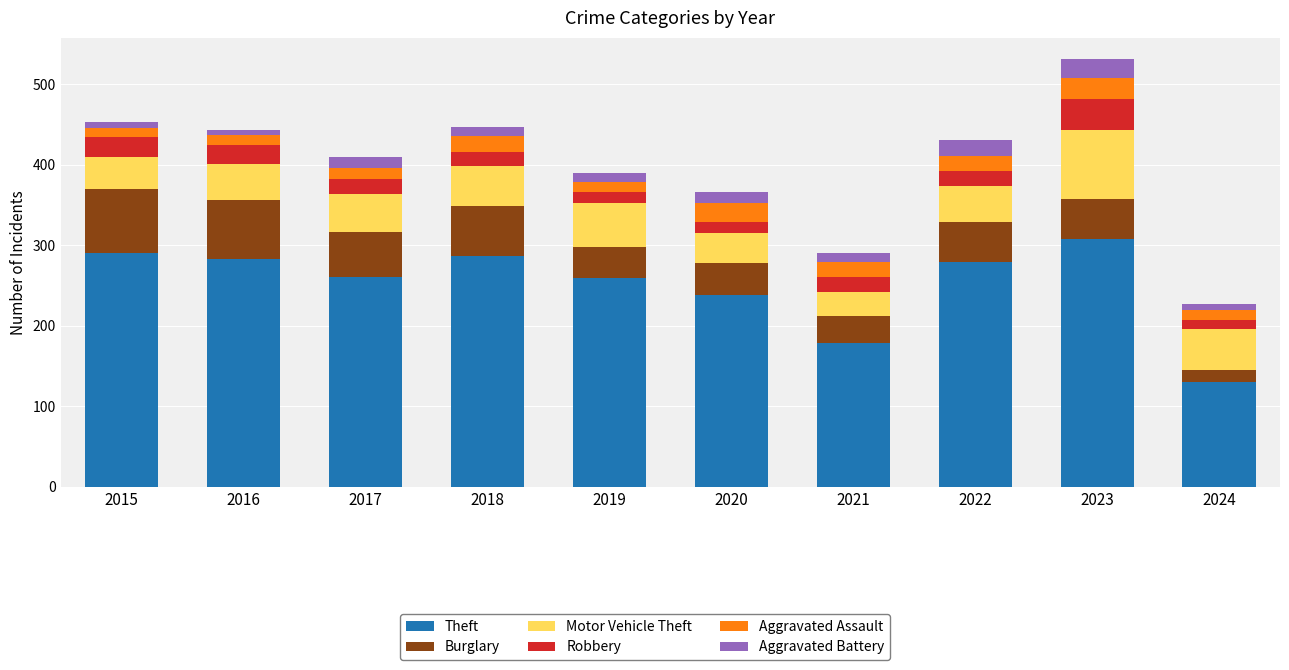

What is the maximum value for Theft?

308